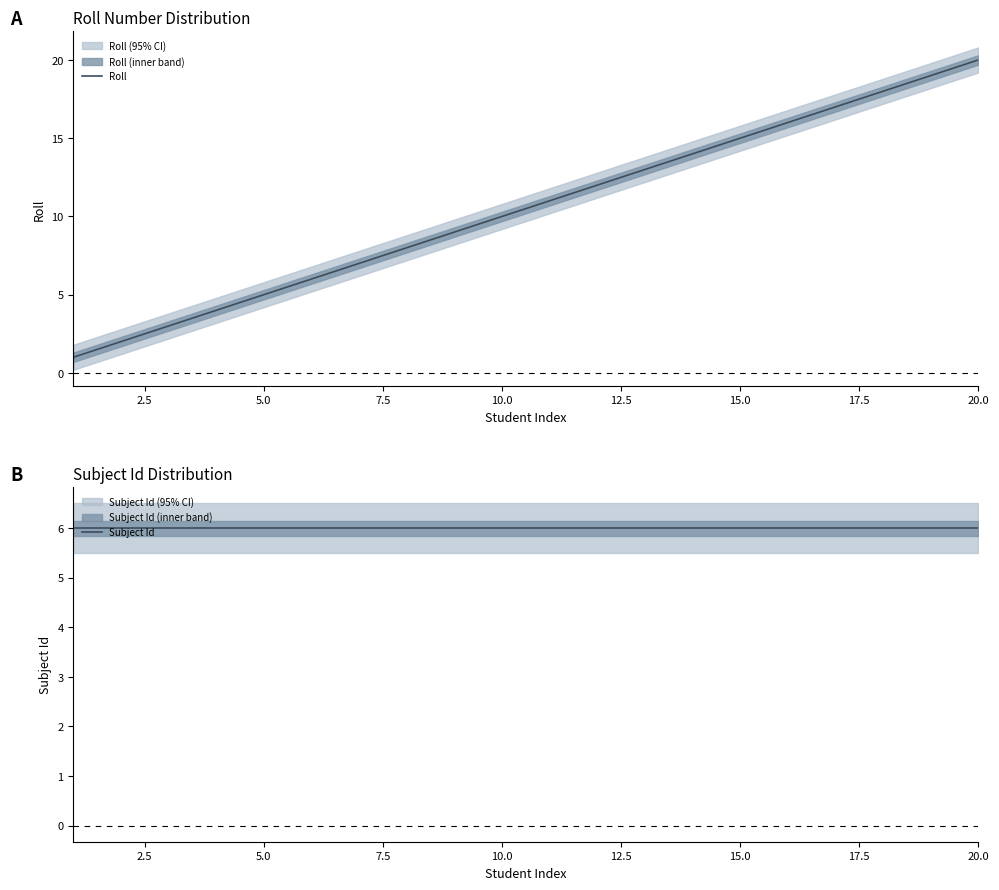

Which category has the highest value in the Roll series?

20.0